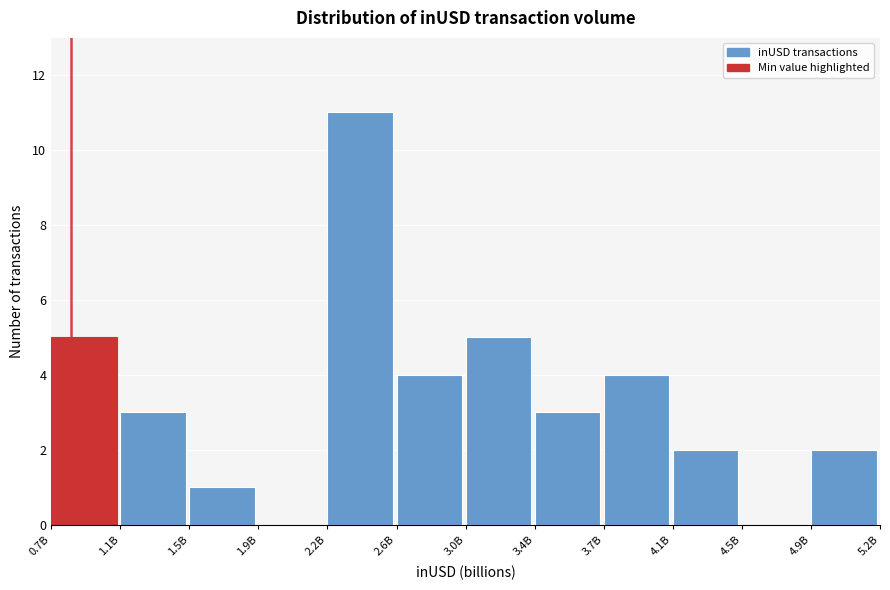

Reading left to right, what are all the values shown in this chart?

0.7B=5	1.1B=3	1.5B=1	1.9B=0	2.2B=11	2.6B=4	3.0B=5	3.4B=3	3.7B=4	4.1B=2	4.5B=0	4.9B=2